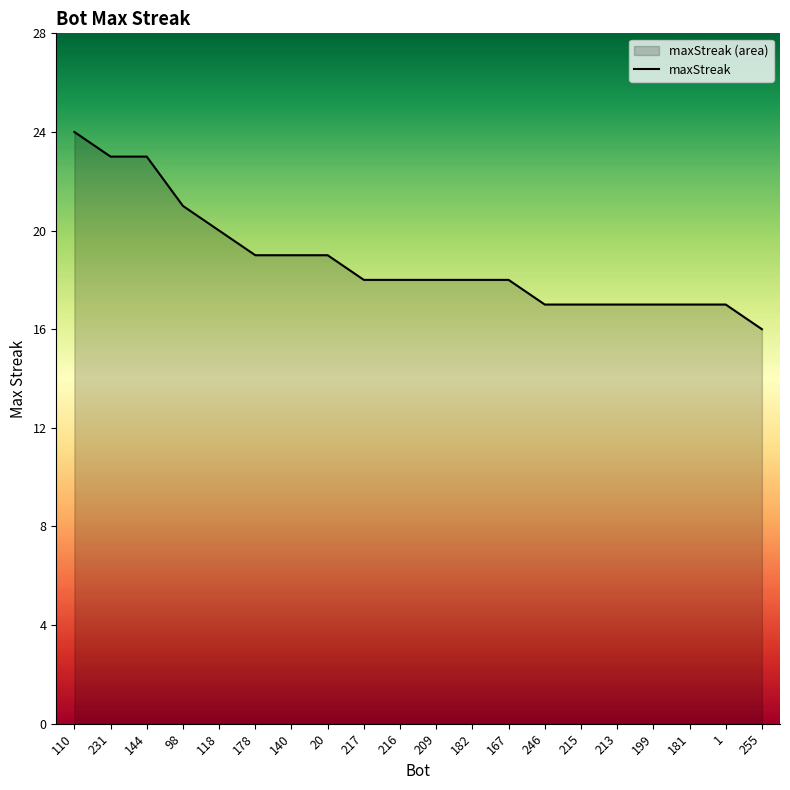

Is it true that the value at 231 is 12?

False